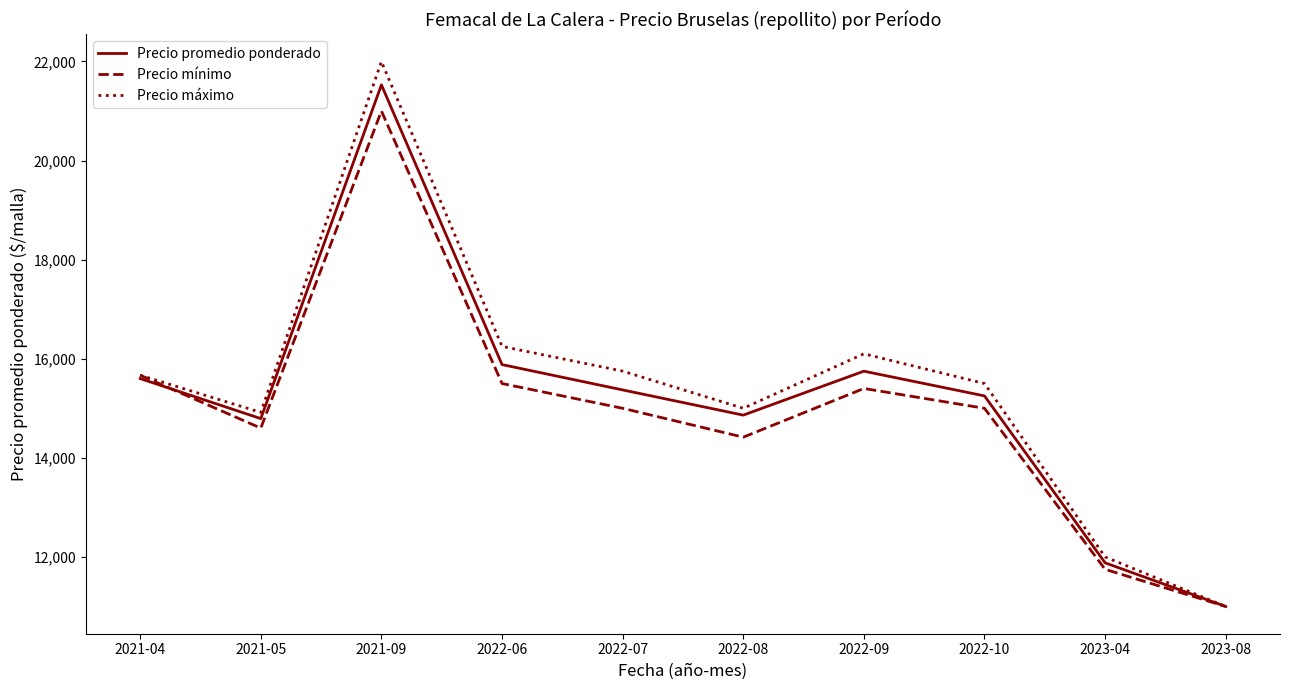

What is the difference between the maximum and minimum values in the Precio máximo series?

11000